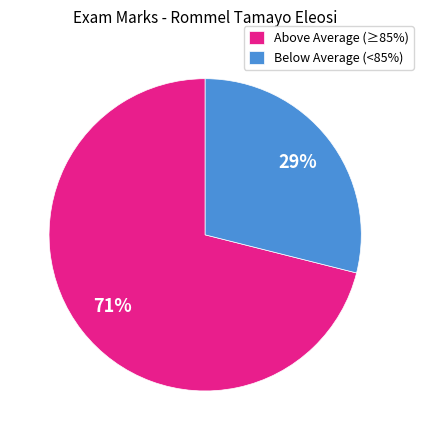

Rank the categories by value from highest to lowest.

Above Average (≥85%), Below Average (<85%)